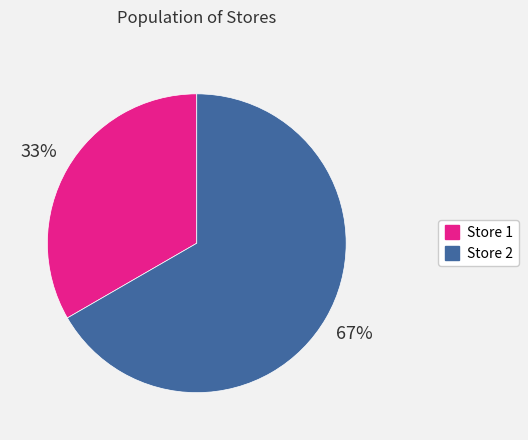

To the nearest percent, what is the average slice percentage?

50%